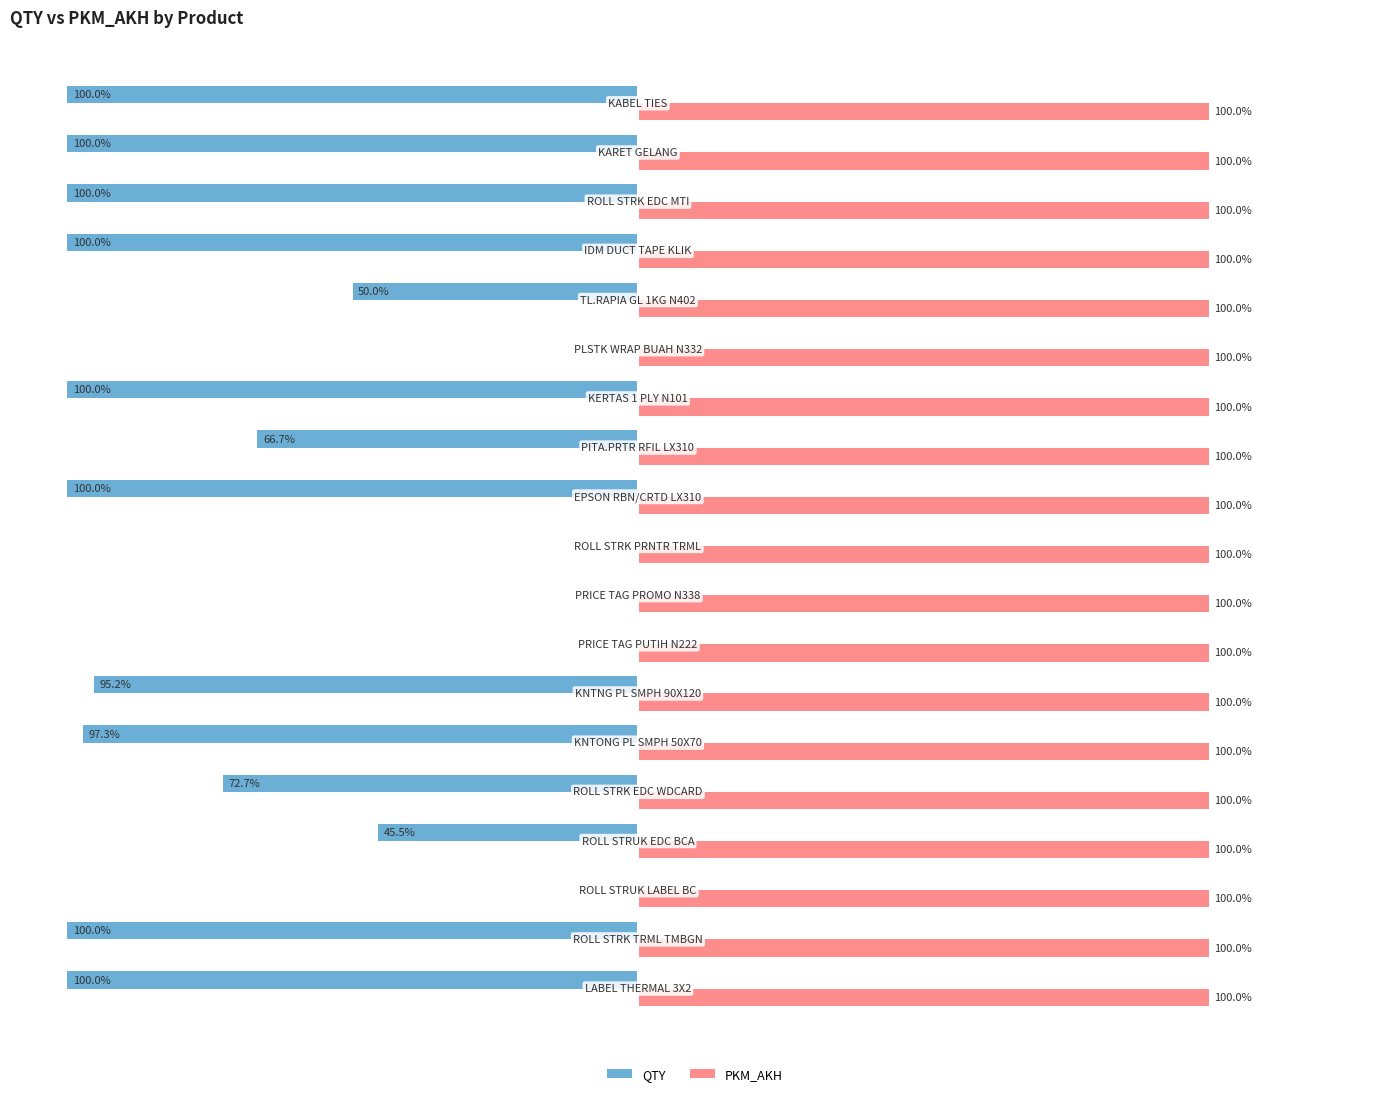

Which series has the largest total across all categories?

PKM_AKH